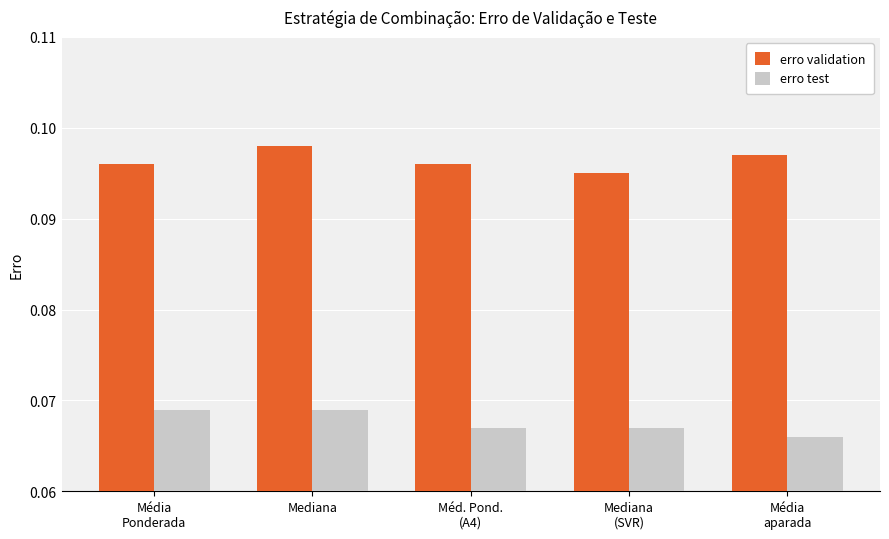

Which series has the largest total across all categories?

erro validation